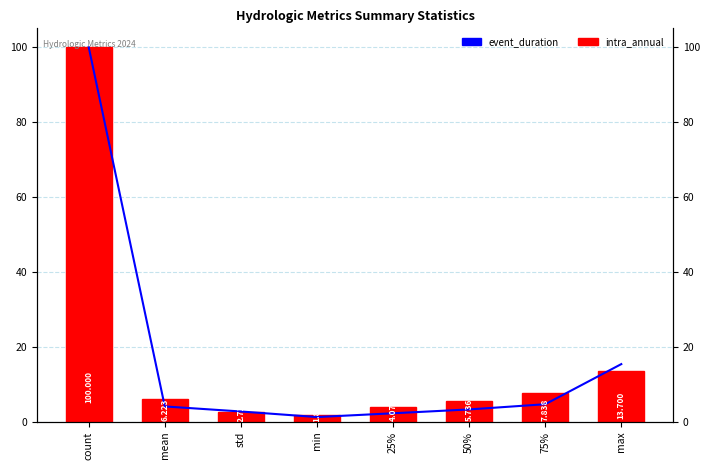

Which series changed the most between count and std?

intra_annual